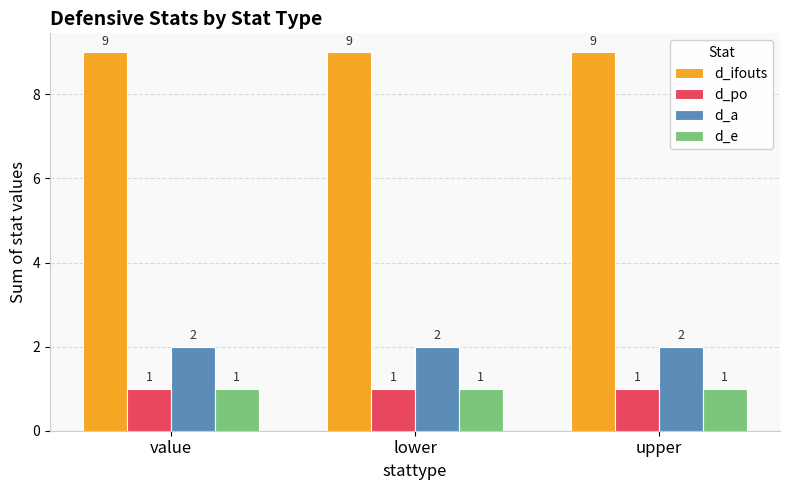

What is the spread (max minus min) of values at upper?

8